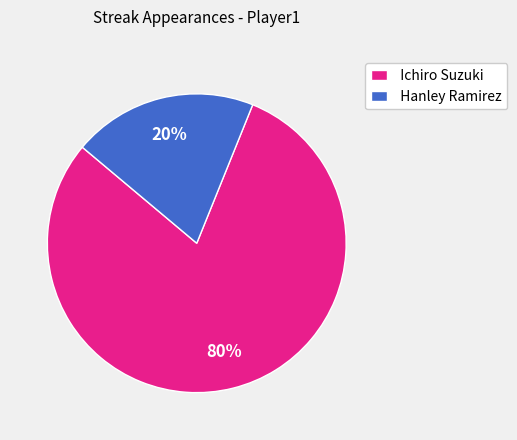

How many segments does this pie chart have?

2